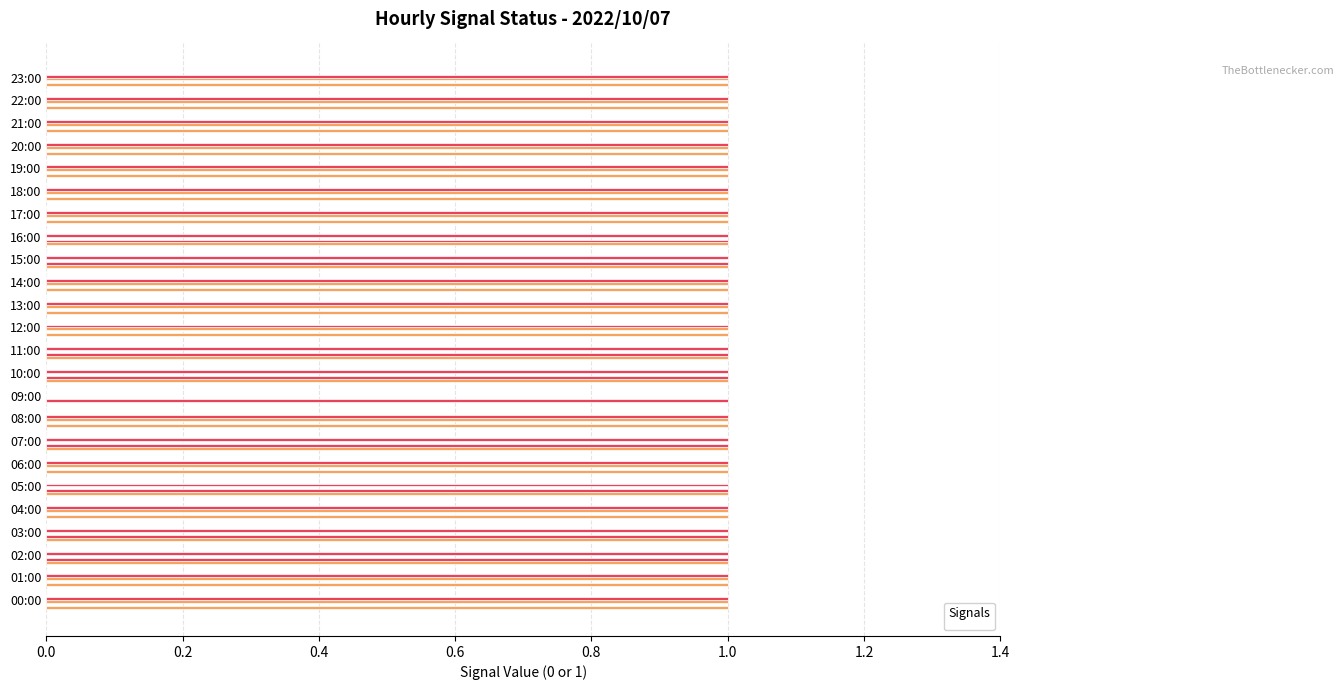

What are all the series names shown in the legend?

_BW, _LS2_H_TREATED_WATER_TANK, _LS2_HH_TREATED_WATER_TANK, _Select_B